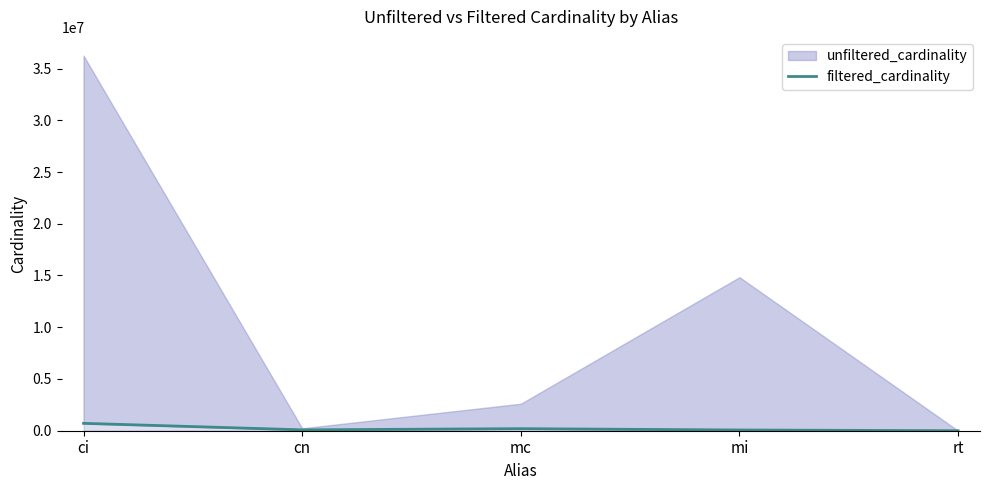

What is the label of the 5th point from the left?

rt